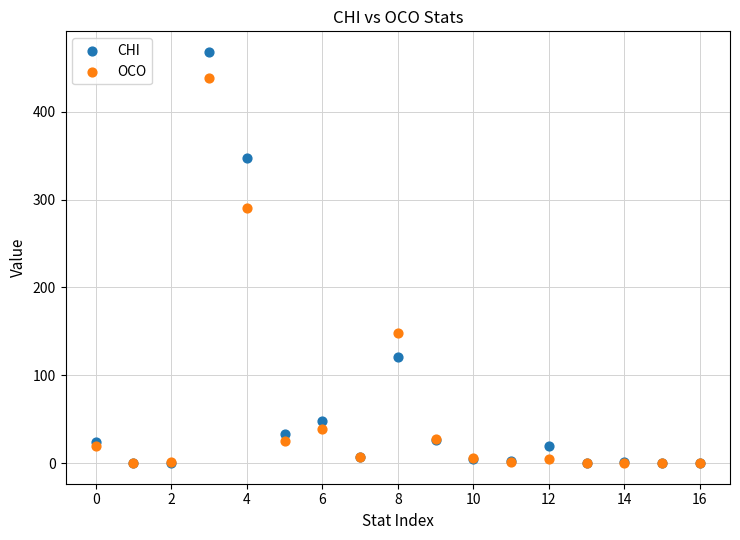

Across all series, what Y value is closest to 234?

290.0